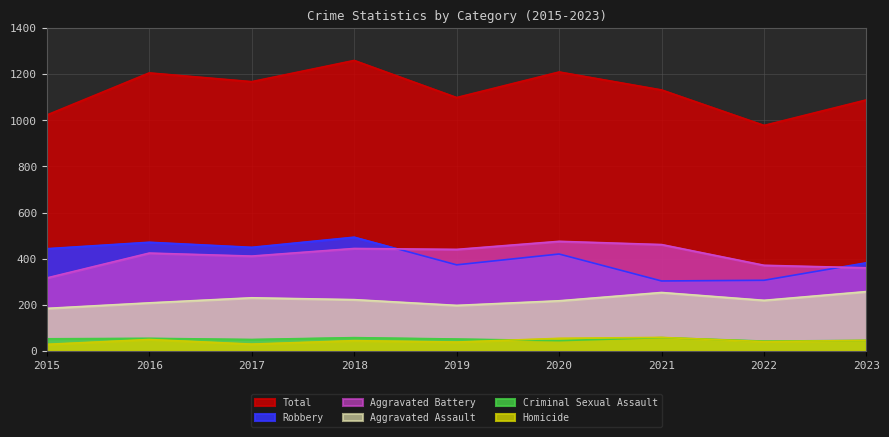

Which series has the widest spread of values?

Total